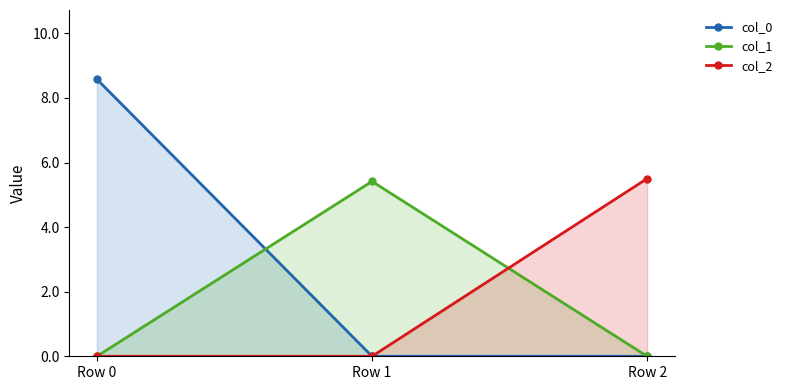

How many positive values does the col_0 series have?

1